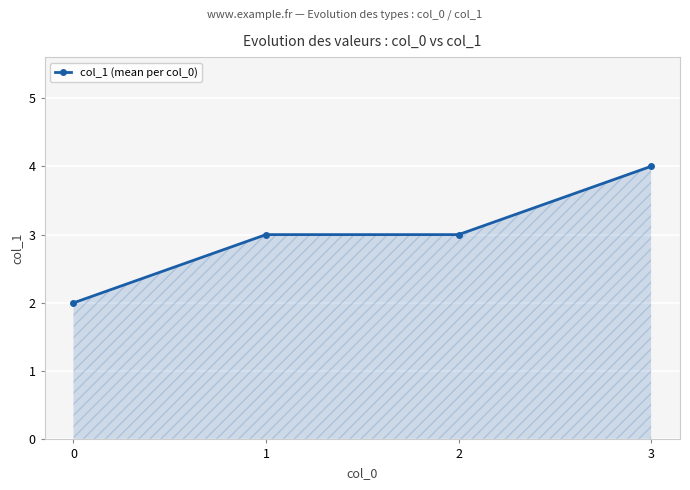

What is the ratio of the value at 3 to the value at 1?

1.3